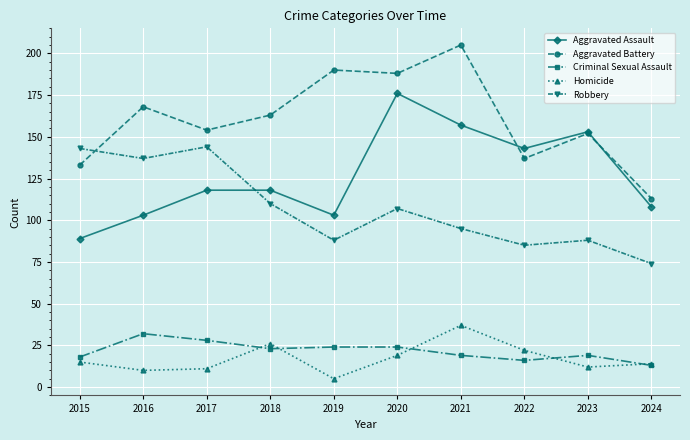

Which series has the largest total across all categories?

Aggravated Battery